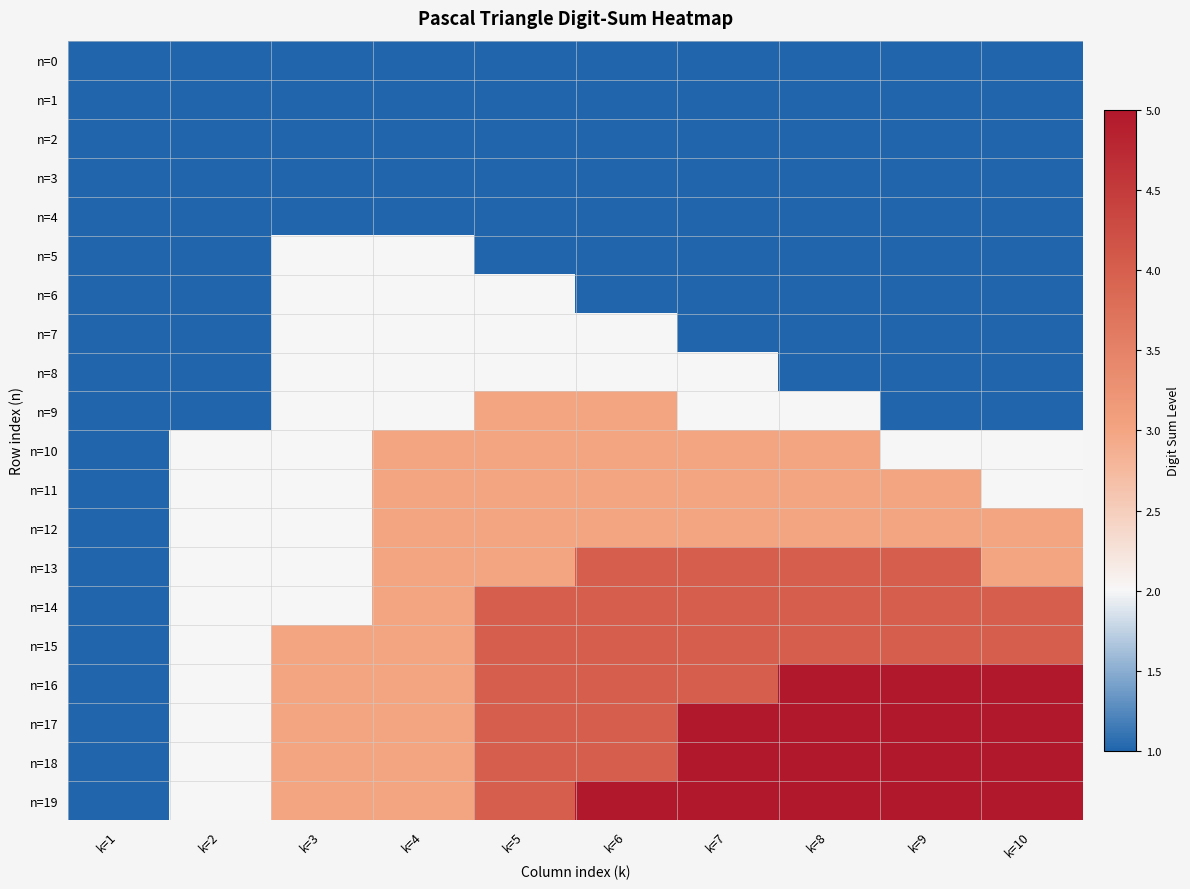

Reading left to right, list all the values displayed in this chart.

n=0: k=1=1	k=2=0	k=3=0	k=4=0	k=5=0	k=6=0	k=7=0	k=8=0	k=9=0	k=10=0
n=1: k=1=1	k=2=1	k=3=0	k=4=0	k=5=0	k=6=0	k=7=0	k=8=0	k=9=0	k=10=0
n=2: k=1=1	k=2=1	k=3=1	k=4=0	k=5=0	k=6=0	k=7=0	k=8=0	k=9=0	k=10=0
n=3: k=1=1	k=2=1	k=3=1	k=4=1	k=5=0	k=6=0	k=7=0	k=8=0	k=9=0	k=10=0
n=4: k=1=1	k=2=1	k=3=1	k=4=1	k=5=1	k=6=0	k=7=0	k=8=0	k=9=0	k=10=0
n=5: k=1=1	k=2=1	k=3=2	k=4=2	k=5=1	k=6=1	k=7=0	k=8=0	k=9=0	k=10=0
n=6: k=1=1	k=2=1	k=3=2	k=4=2	k=5=2	k=6=1	k=7=1	k=8=0	k=9=0	k=10=0
n=7: k=1=1	k=2=1	k=3=2	k=4=2	k=5=2	k=6=2	k=7=1	k=8=1	k=9=0	k=10=0
n=8: k=1=1	k=2=1	k=3=2	k=4=2	k=5=2	k=6=2	k=7=2	k=8=1	k=9=1	k=10=0
n=9: k=1=1	k=2=1	k=3=2	k=4=2	k=5=3	k=6=3	k=7=2	k=8=2	k=9=1	k=10=1
n=10: k=1=1	k=2=2	k=3=2	k=4=3	k=5=3	k=6=3	k=7=3	k=8=3	k=9=2	k=10=2
n=11: k=1=1	k=2=2	k=3=2	k=4=3	k=5=3	k=6=3	k=7=3	k=8=3	k=9=3	k=10=2
n=12: k=1=1	k=2=2	k=3=2	k=4=3	k=5=3	k=6=3	k=7=3	k=8=3	k=9=3	k=10=3
n=13: k=1=1	k=2=2	k=3=2	k=4=3	k=5=3	k=6=4	k=7=4	k=8=4	k=9=4	k=10=3
n=14: k=1=1	k=2=2	k=3=2	k=4=3	k=5=4	k=6=4	k=7=4	k=8=4	k=9=4	k=10=4
n=15: k=1=1	k=2=2	k=3=3	k=4=3	k=5=4	k=6=4	k=7=4	k=8=4	k=9=4	k=10=4
n=16: k=1=1	k=2=2	k=3=3	k=4=3	k=5=4	k=6=4	k=7=4	k=8=5	k=9=5	k=10=5
n=17: k=1=1	k=2=2	k=3=3	k=4=3	k=5=4	k=6=4	k=7=5	k=8=5	k=9=5	k=10=5
n=18: k=1=1	k=2=2	k=3=3	k=4=3	k=5=4	k=6=4	k=7=5	k=8=5	k=9=5	k=10=5
n=19: k=1=1	k=2=2	k=3=3	k=4=3	k=5=4	k=6=5	k=7=5	k=8=5	k=9=5	k=10=5